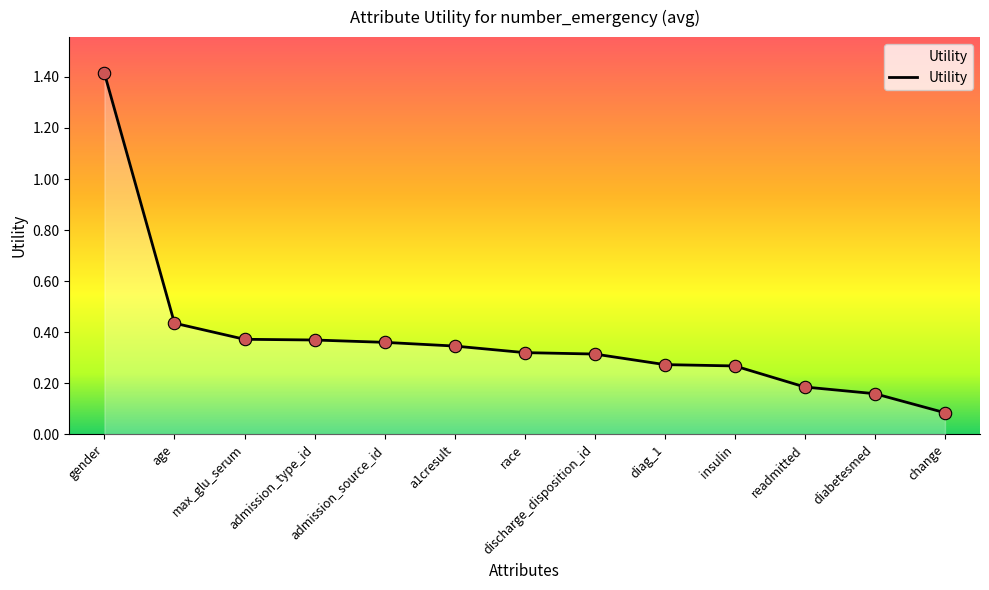

What is the change in value from discharge_disposition_id to readmitted?

-0.1